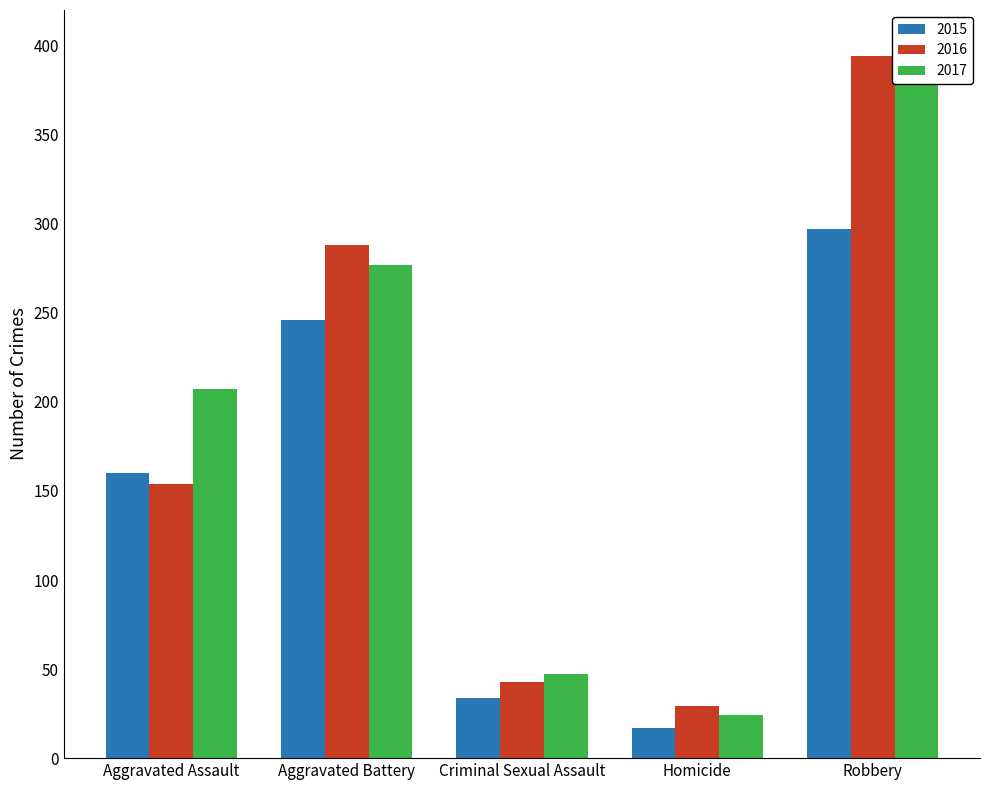

Reading left to right, transcribe all the data shown in this chart.

2015: 160	246	34	17	297
2016: 154	288	43	29	394
2017: 207	277	47	24	381